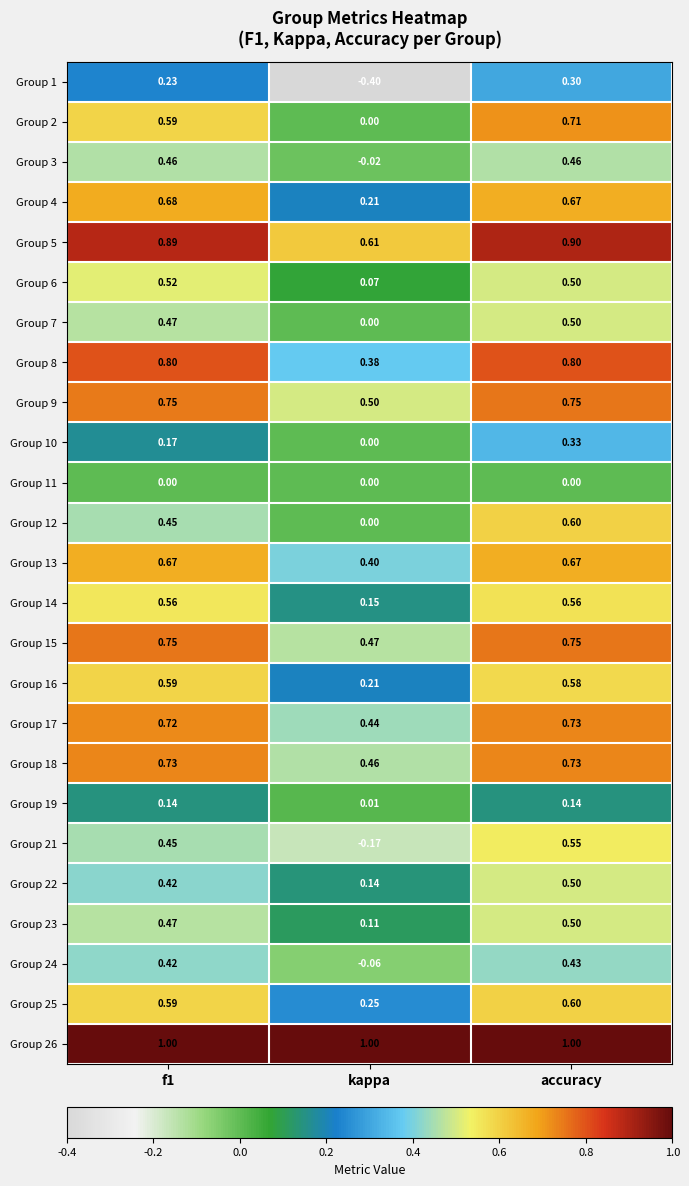

Is the value of Group 12 at f1 greater than the value of Group 16 at f1?

No